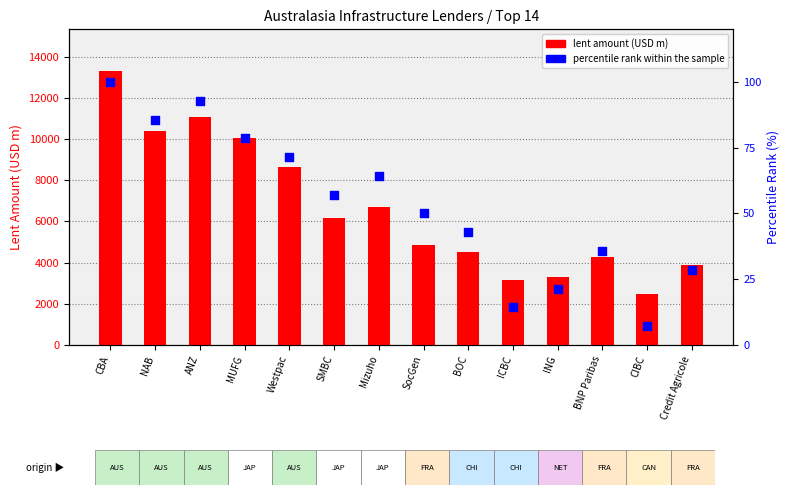

Which series contains the highest Y value?

lent amount (USD m)